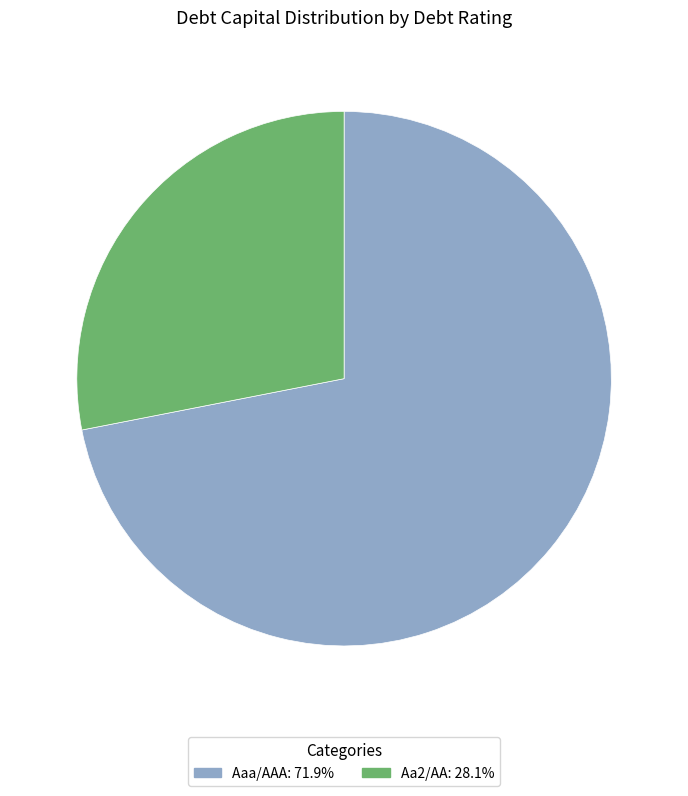

How many segments does this pie chart have?

2